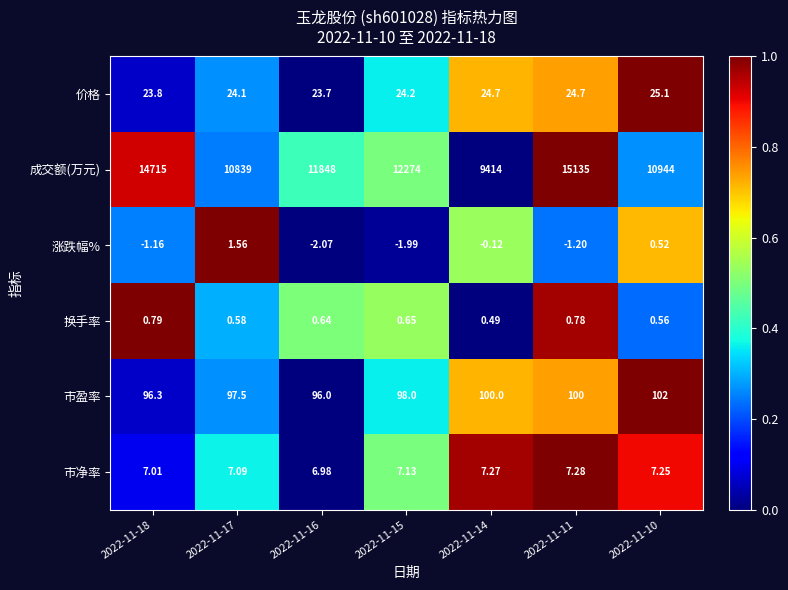

Which series changed the most between 2022-11-14 and 2022-11-11?

成交额(万元)